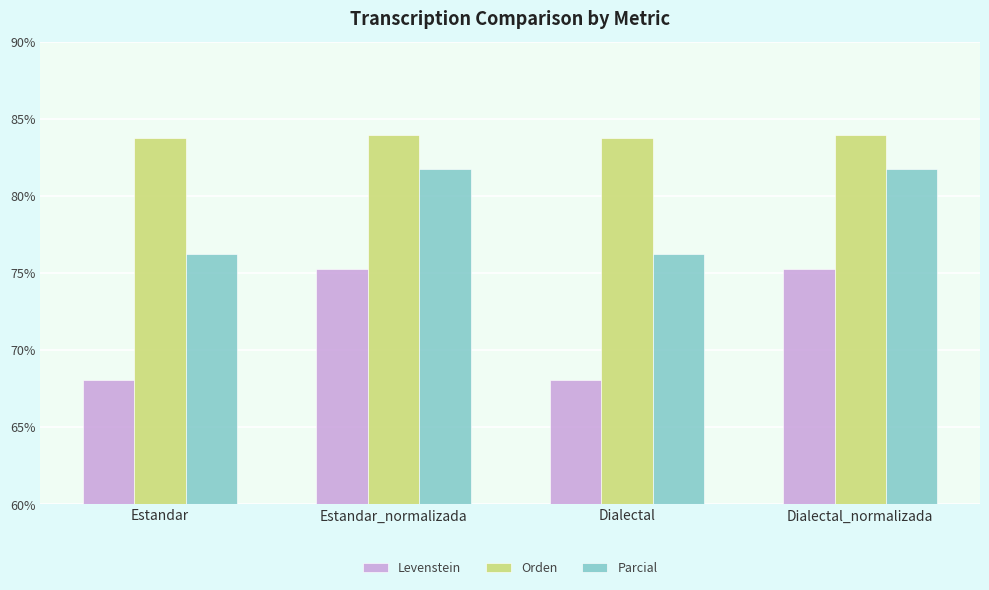

Reading right to left, list all the values displayed in this chart.

Levenstein: 75.3	68.1	75.3	68.1
Orden: 83.9	83.7	83.9	83.7
Parcial: 81.7	76.2	81.7	76.2